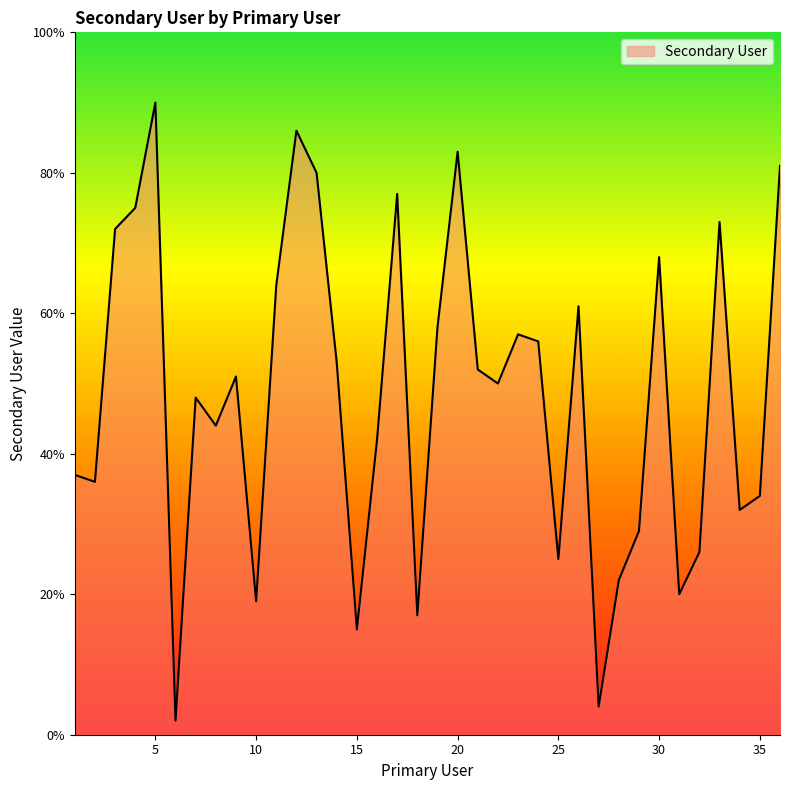

What is the difference between the maximum and minimum values?

88